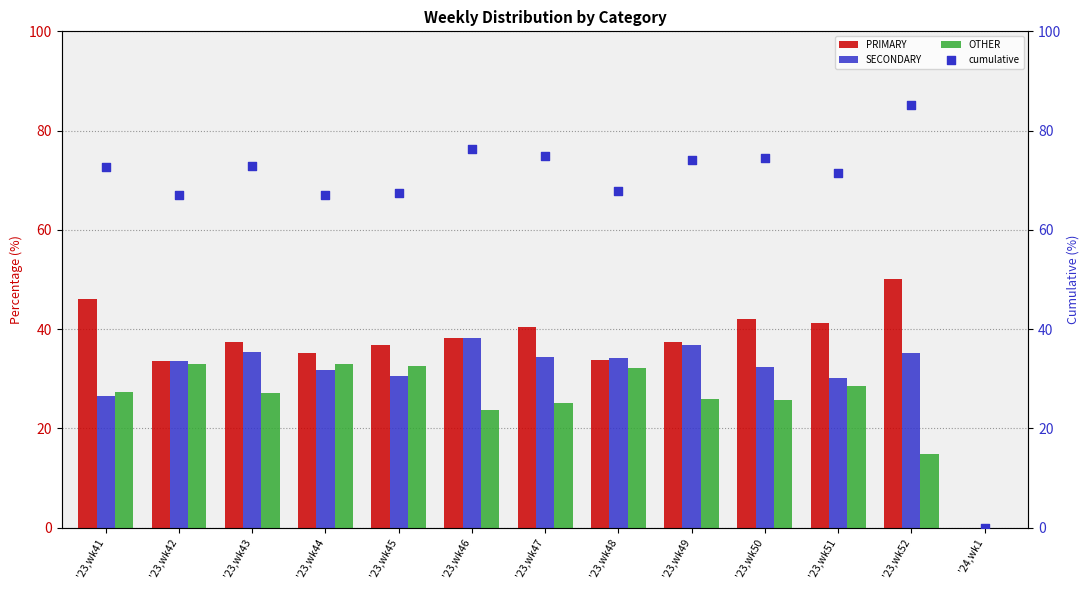

Which series contains the highest Y value?

cumulative